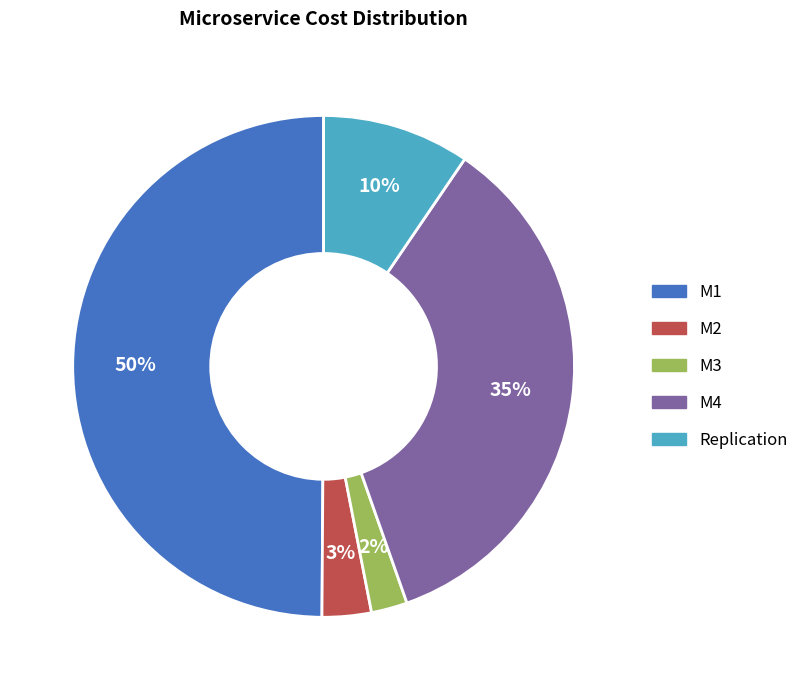

How many slices are in this pie chart?

5